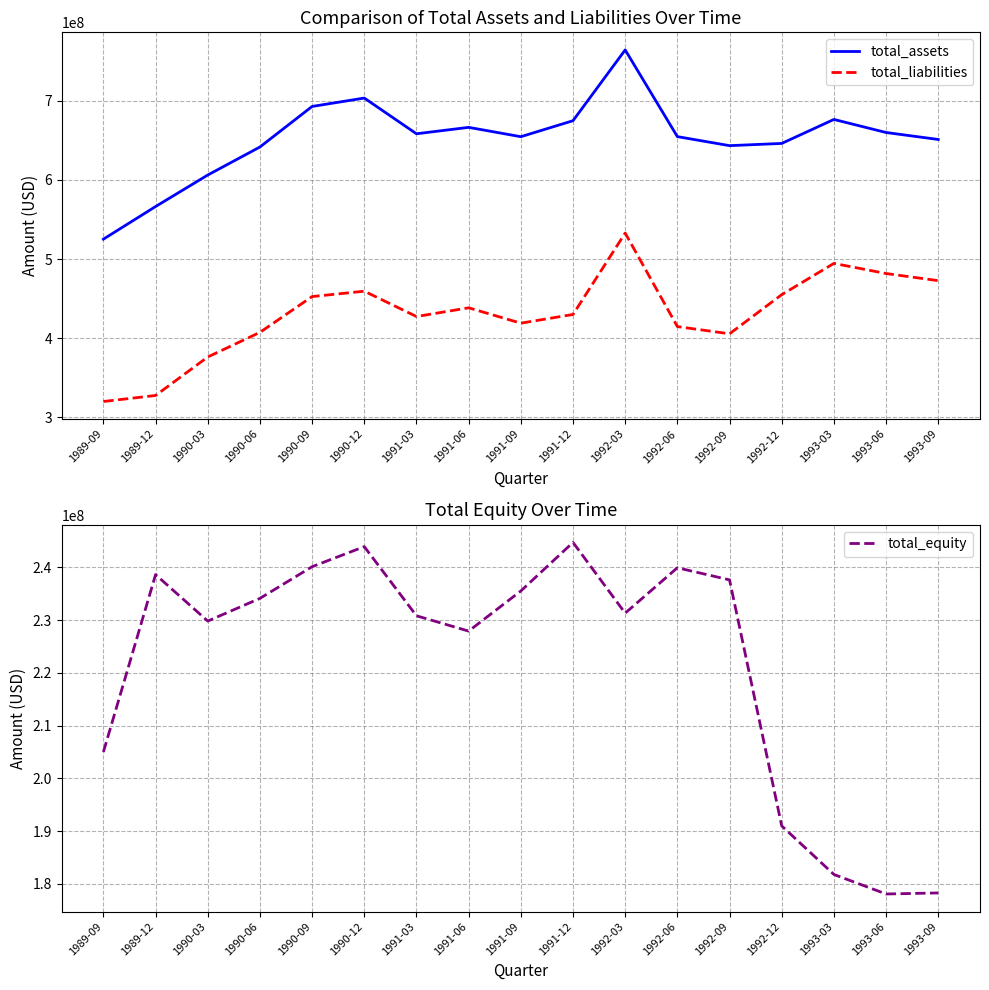

True or false: total_assets and total_equity cross at least once.

False